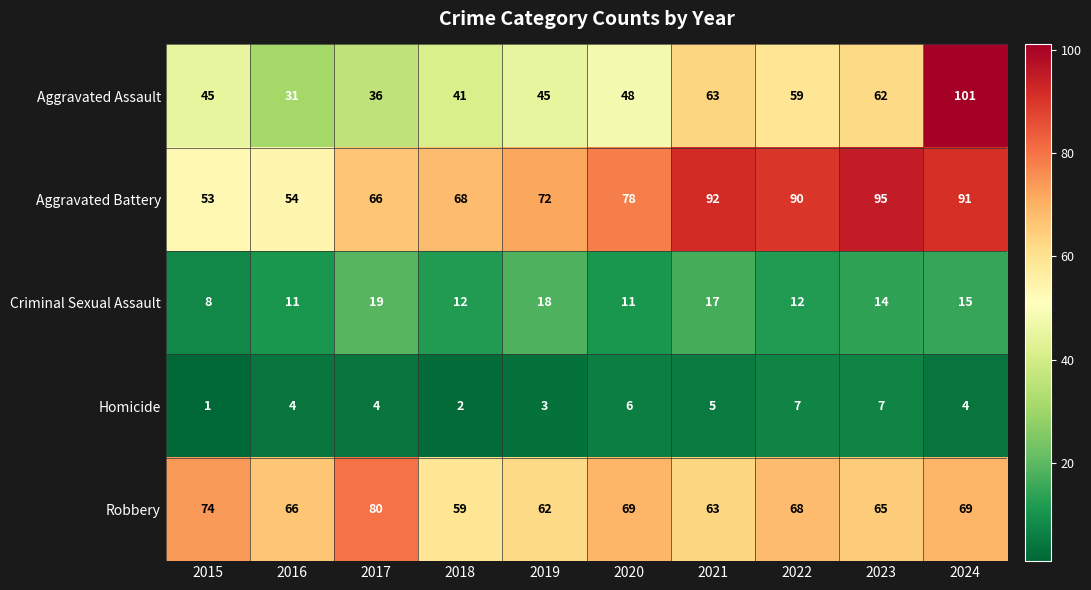

What is the maximum value for Aggravated Battery?

95